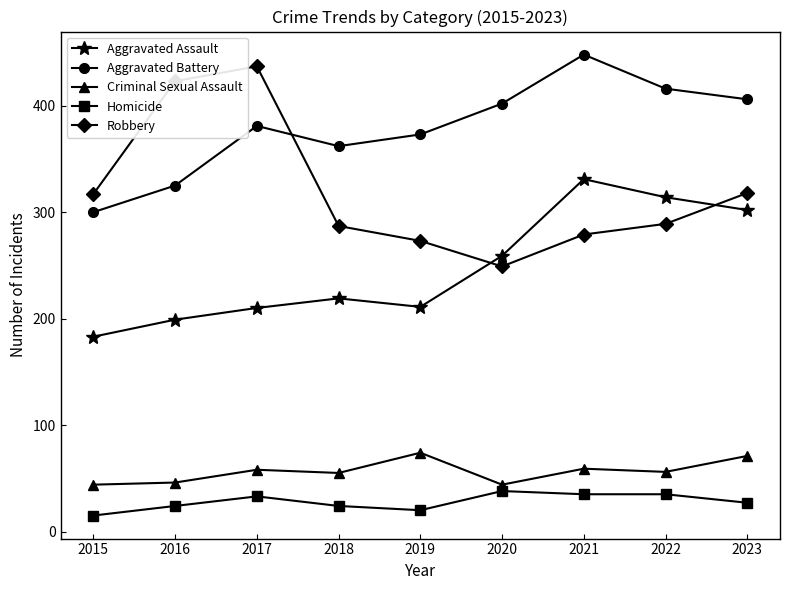

What is the sum of all Criminal Sexual Assault values?

507